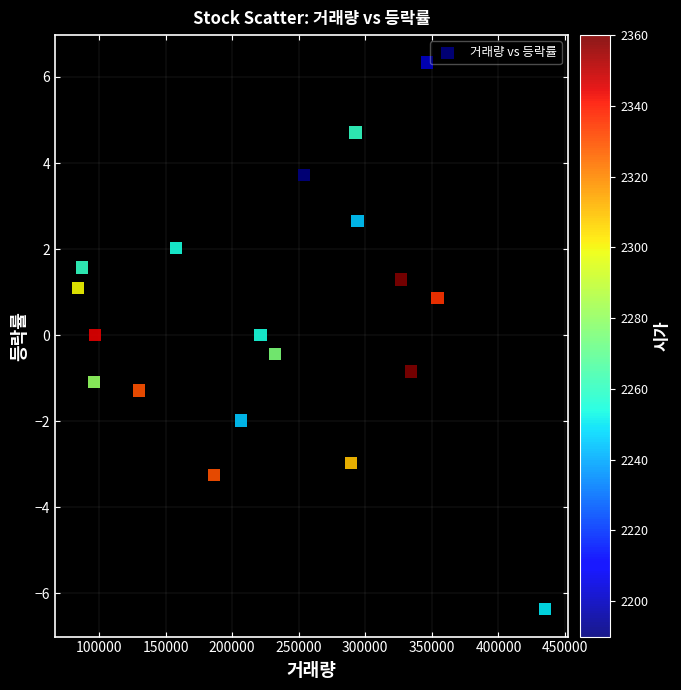

What is the range of Y values (max minus min)?

12.7